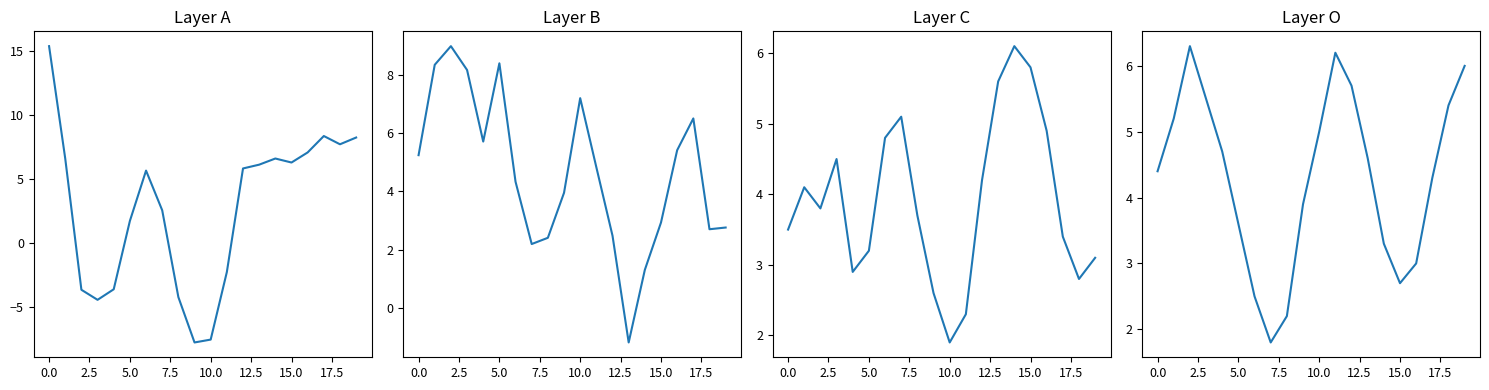

At how many categories does at least one series exceed 5?

18